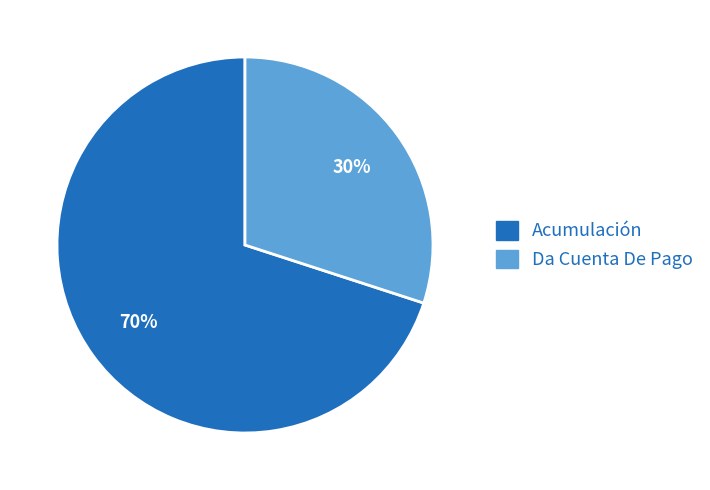

To the nearest percent, what percentage of the pie is Acumulación?

70%